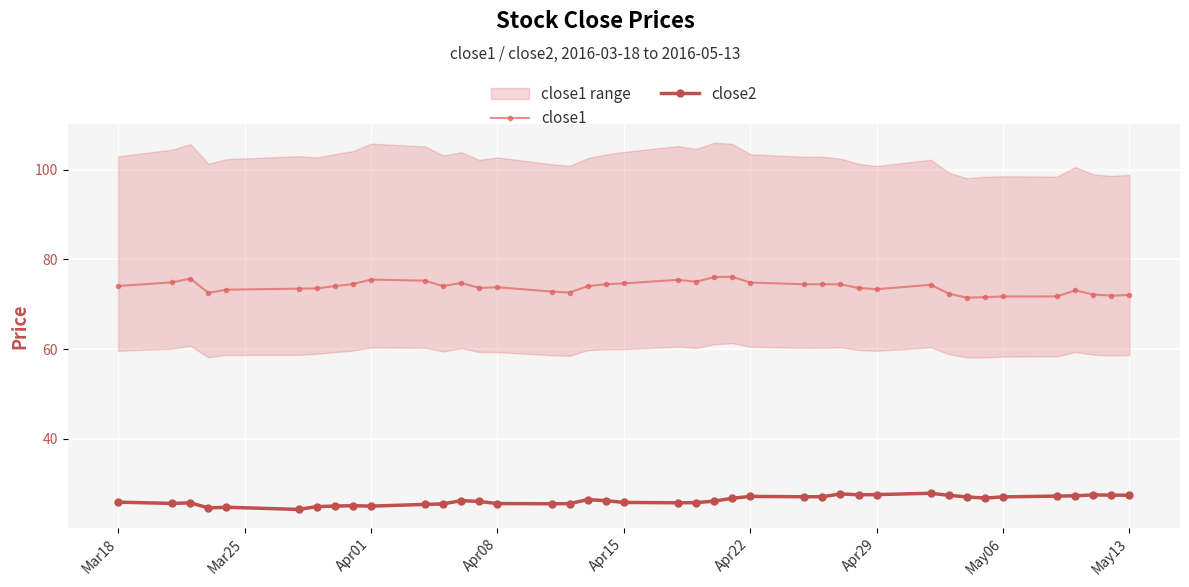

The close1 series shows 26.4 at May13. True or false?

False